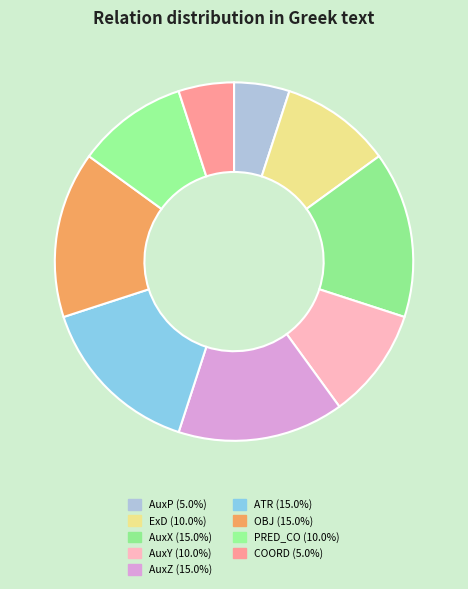

Between AuxY and AuxZ, which is larger?

AuxZ